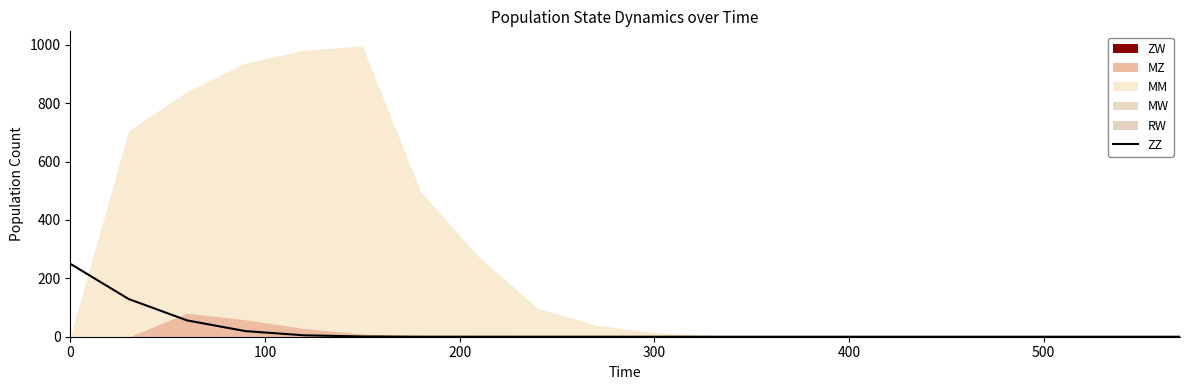

Does the chart have visible grid lines?

No